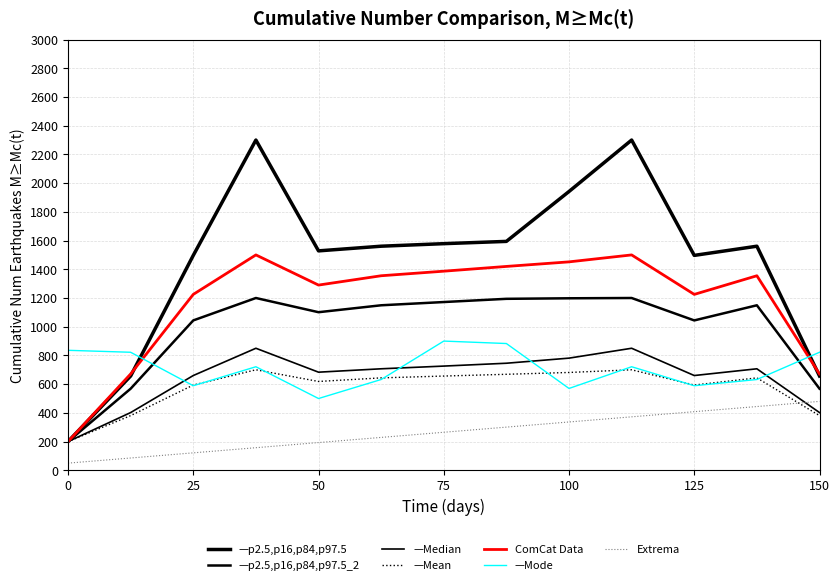

Is this an area chart (filled region under the line)?

No